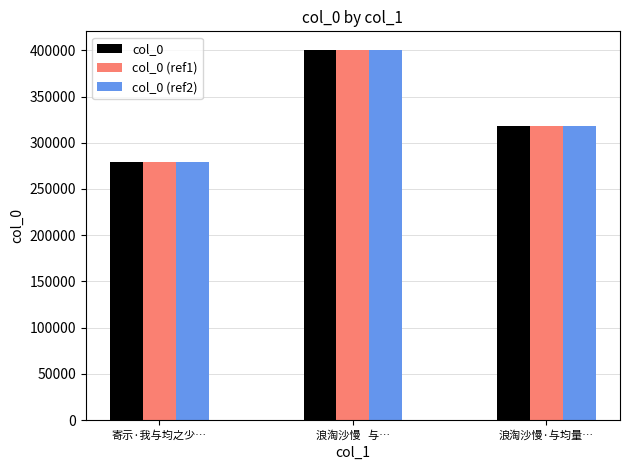

What are all the series names shown in the legend?

col_0, col_0 (ref1), col_0 (ref2)